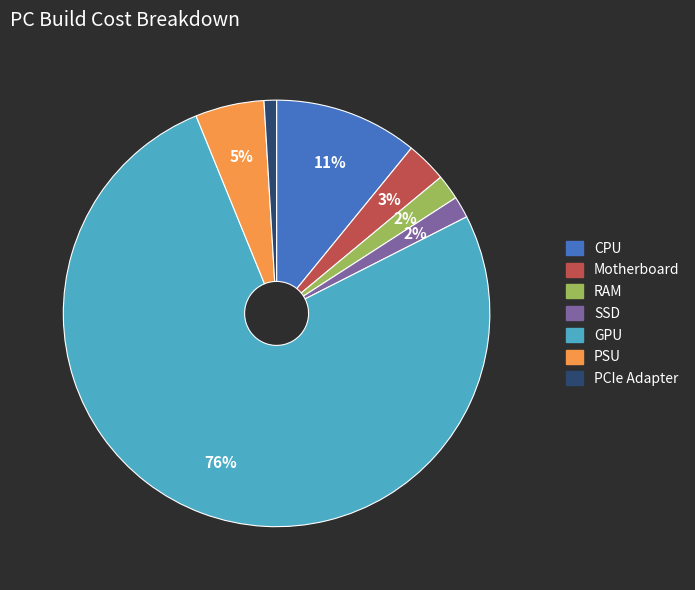

Is GPU the majority of the pie?

Yes